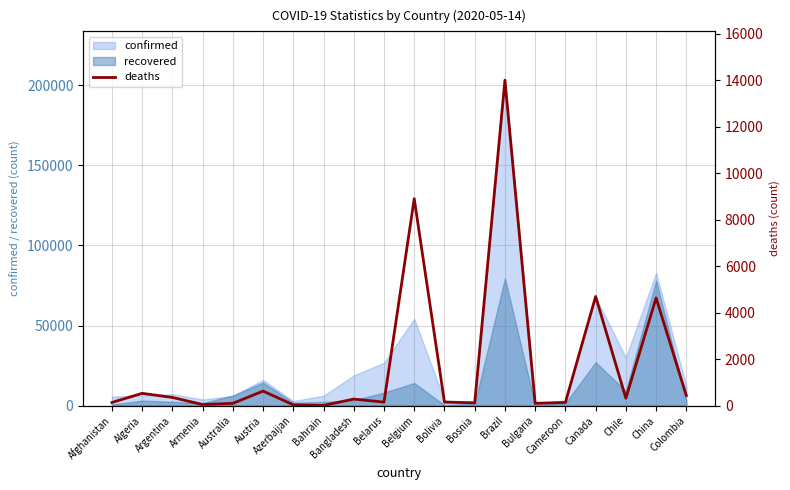

What is the greatest value displayed?

13999